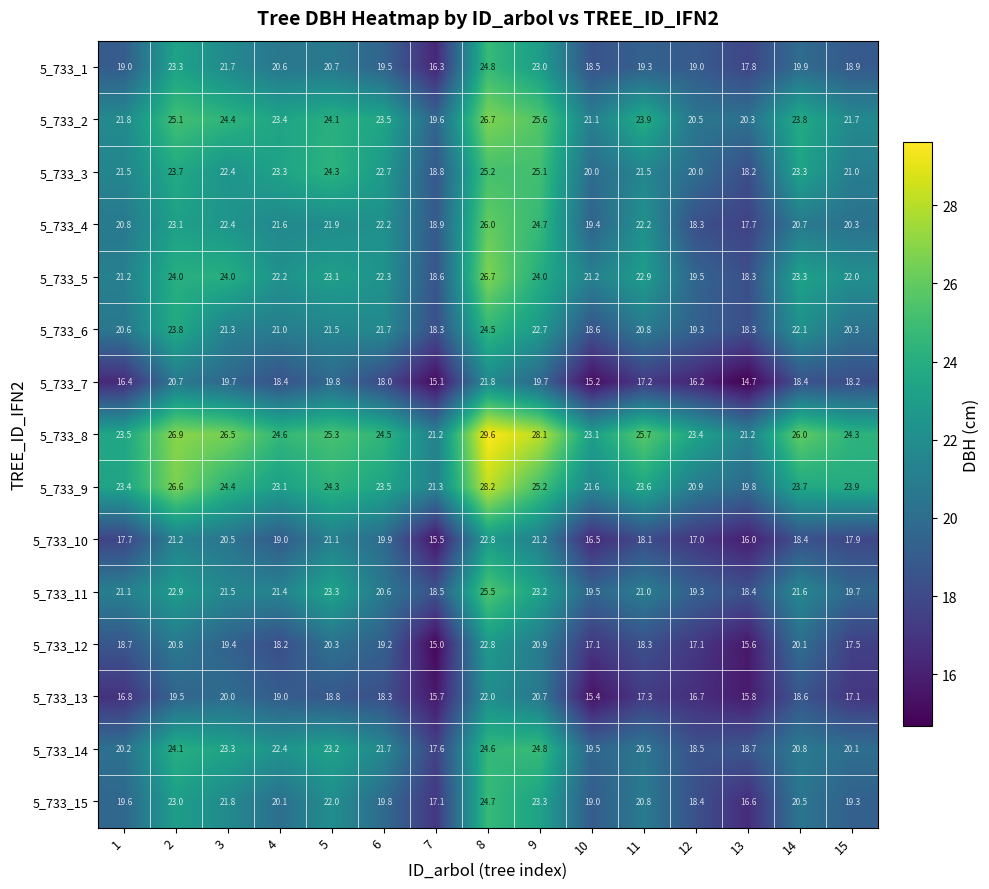

What is the difference between the maximum and minimum values in the 5_733_7 series?

7.1